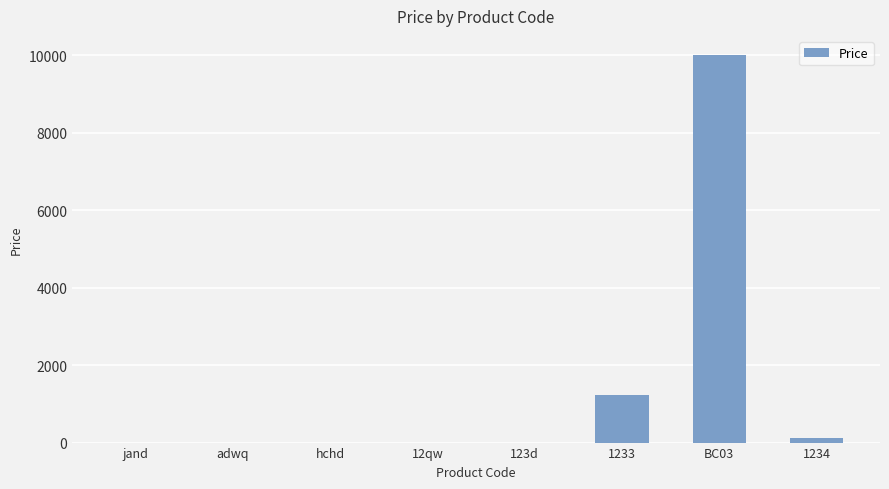

Approximately how many times larger is the value at jand compared to hchd?

1.0